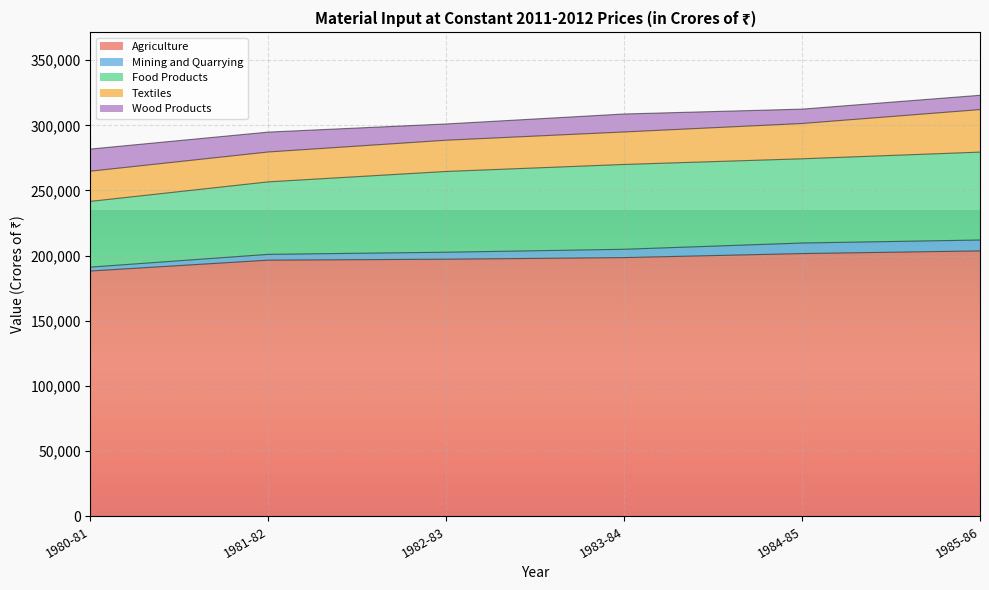

How many values in the Food Products series are below 64611?

3